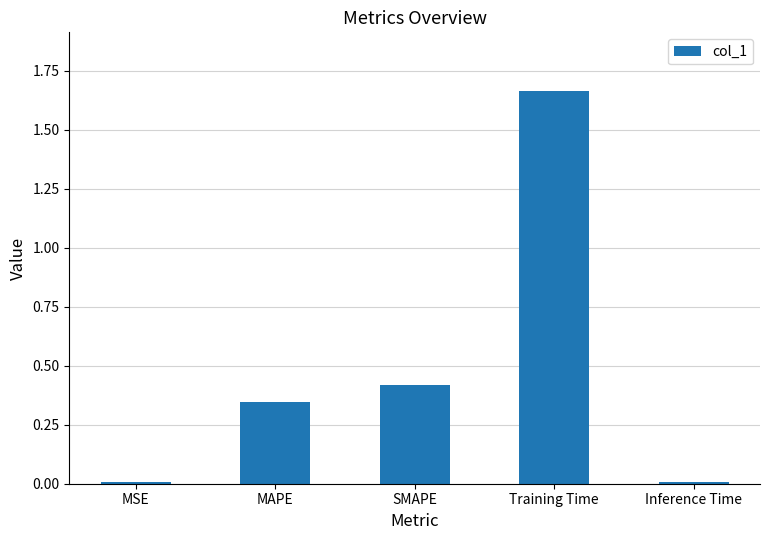

At which category does the chart reach its peak across all series?

Training Time